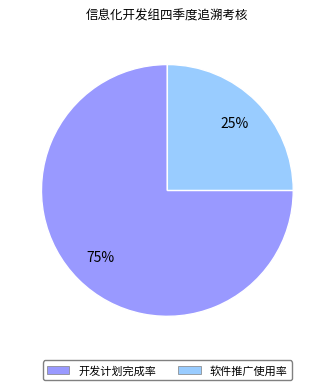

Is there any slice that represents more than half of the pie?

Yes